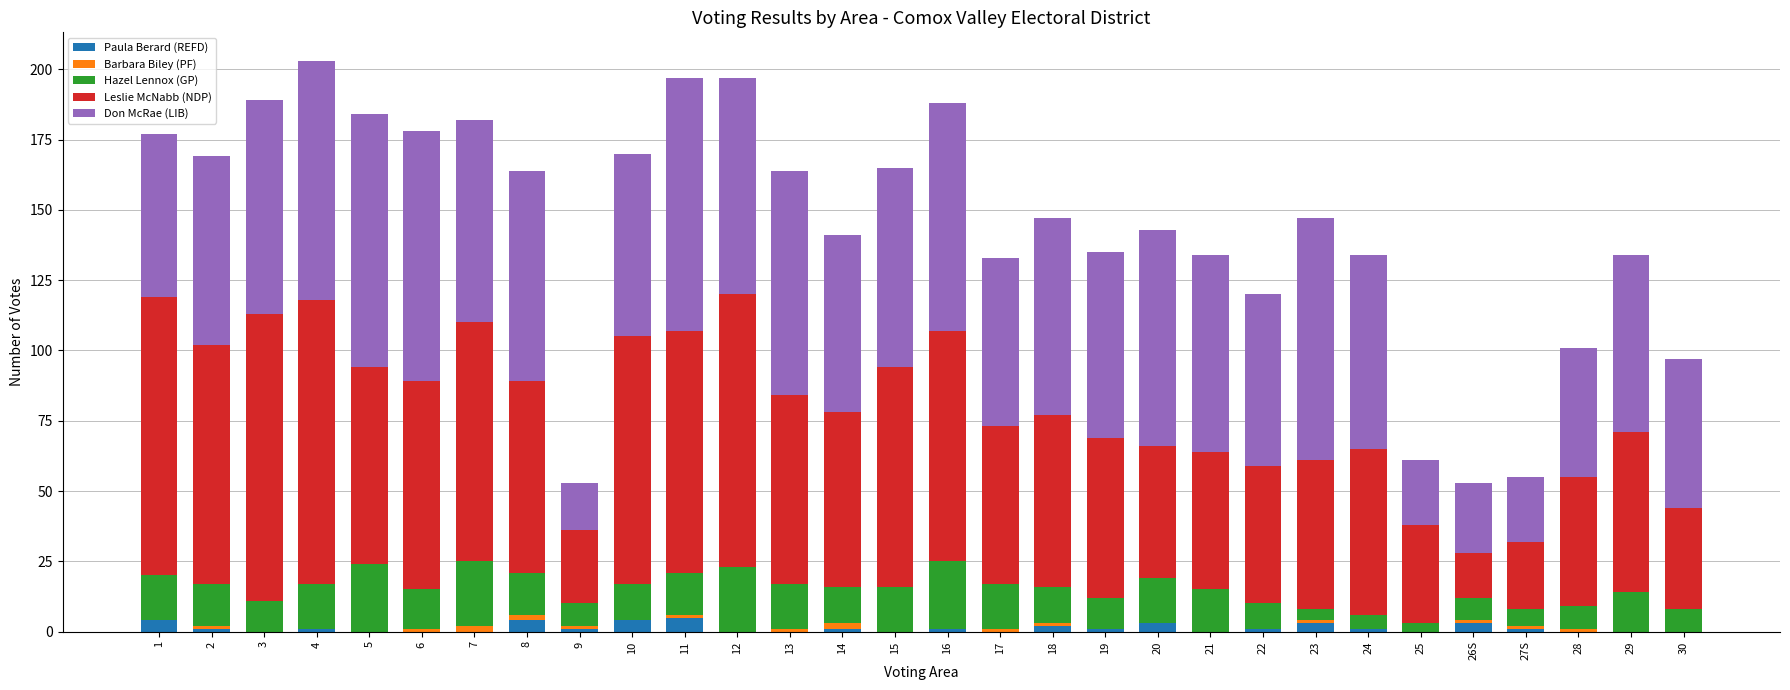

True or false: Paula Berard (REFD) has a value of 1 at 14.

True